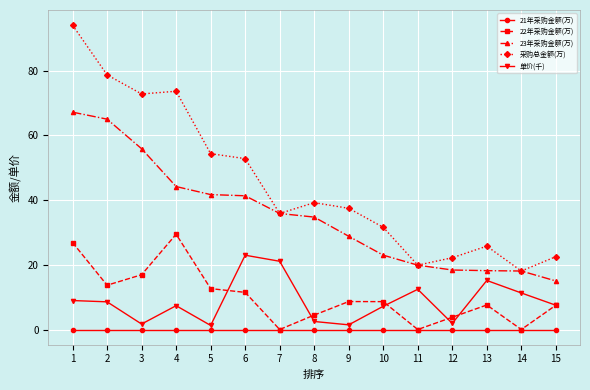

True or false: 采购总金额(万) and 21年采购金额(万) cross at least once.

False